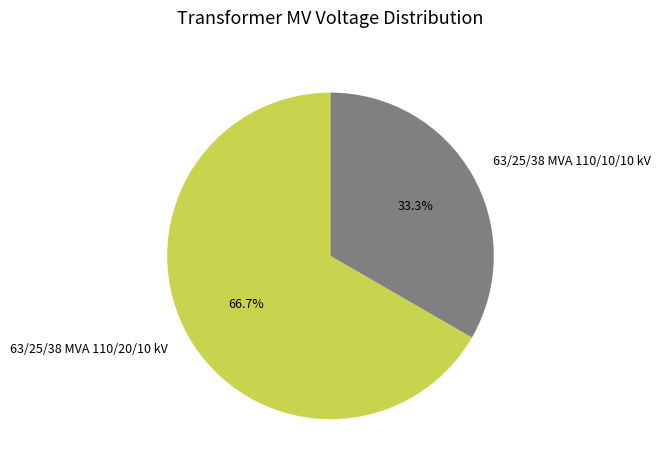

Between 63/25/38 MVA 110/20/10 kV and 63/25/38 MVA 110/10/10 kV, which is larger?

63/25/38 MVA 110/20/10 kV